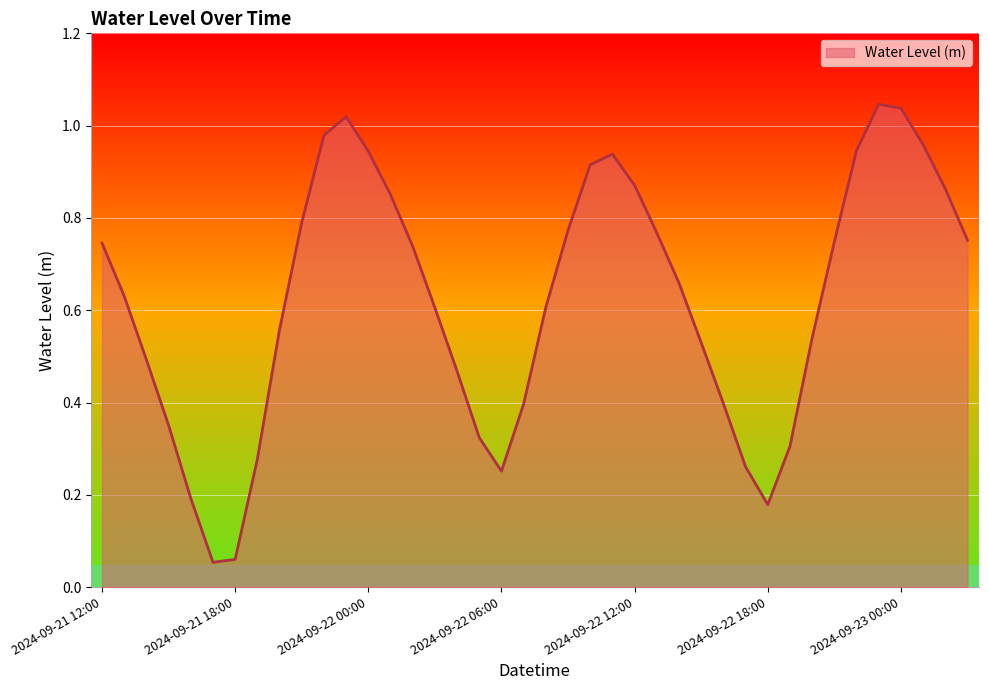

Is this an area chart (filled region under the line)?

Yes